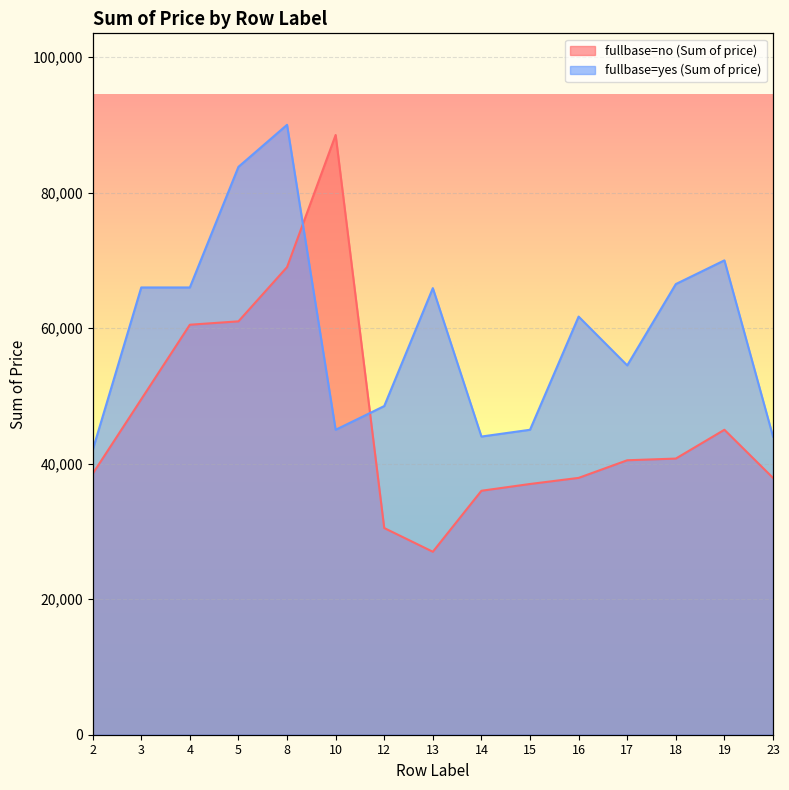

The fullbase=yes (Sum of price) series shows 45000 at 15. True or false?

True